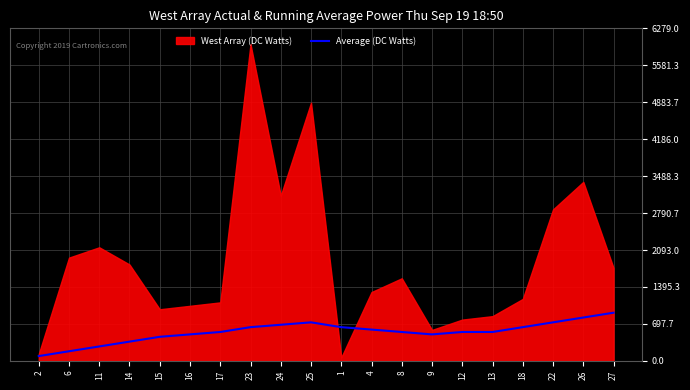

Reading right to left, what are all the values shown in this chart?

27=910.0	26=819.0	22=728.0	18=637.0	13=546.0	12=546.0	9=500.5	8=546.0	4=591.5	1=637.0	25=728.0	24=682.5	23=637.0	17=546.0	16=500.5	15=455.0	14=364.0	11=273.0	6=182.0	2=91.0